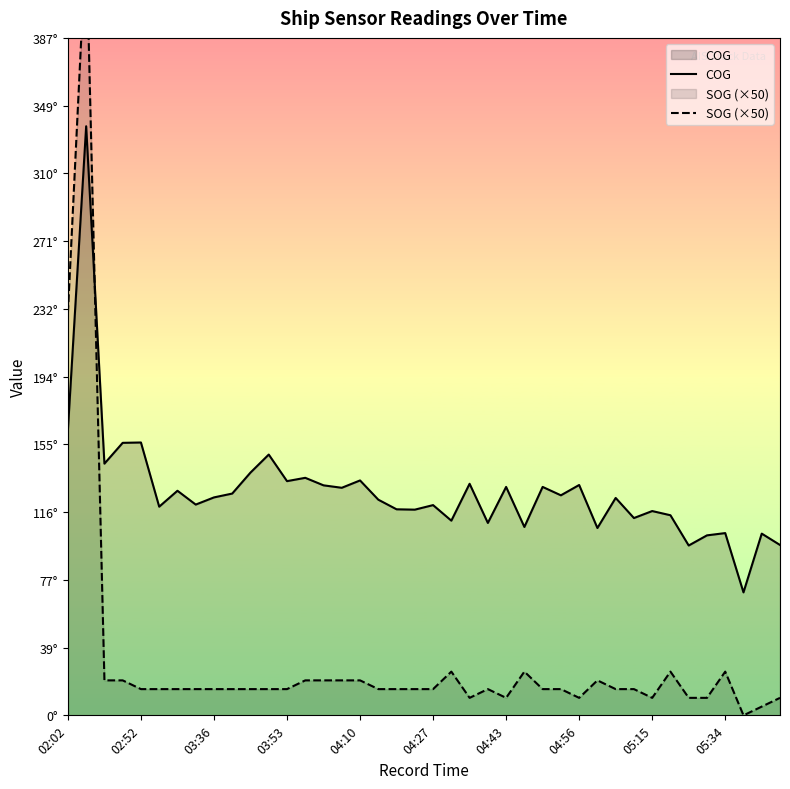

Which has a higher value, 34 or 14?

14